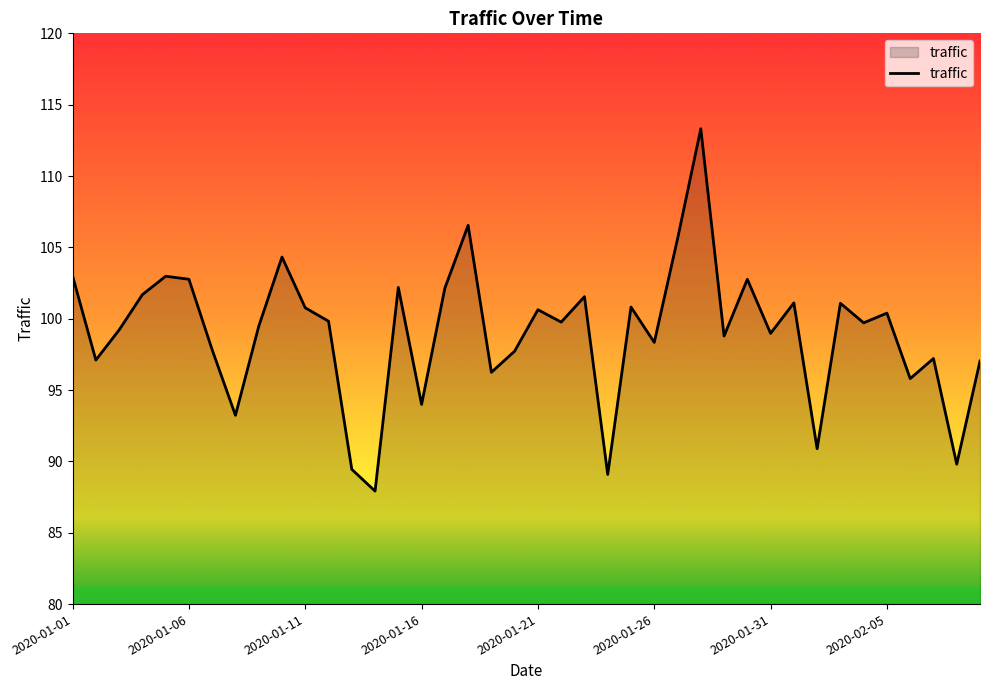

What is the minimum value shown in the chart?

87.9